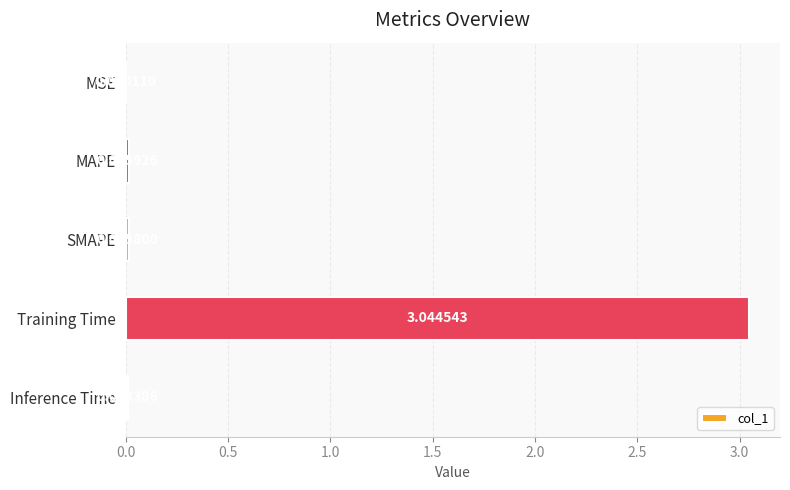

At which category does the chart reach its peak across all series?

Training Time